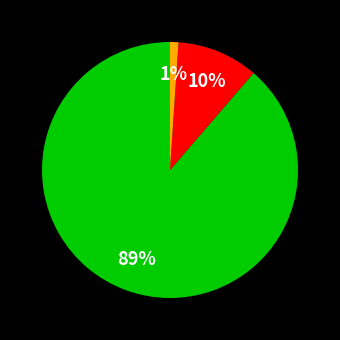

To the nearest percent, what is the difference between the largest and smallest slice percentages?

88%